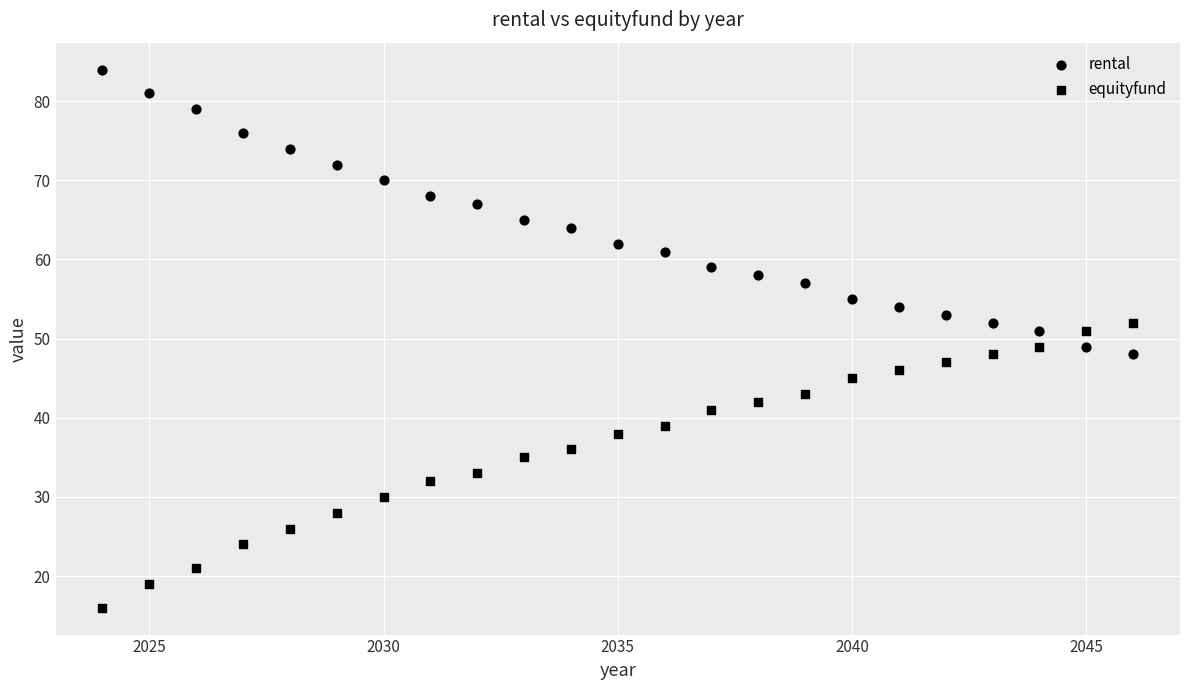

How many points are shown in the scatter plot?

46